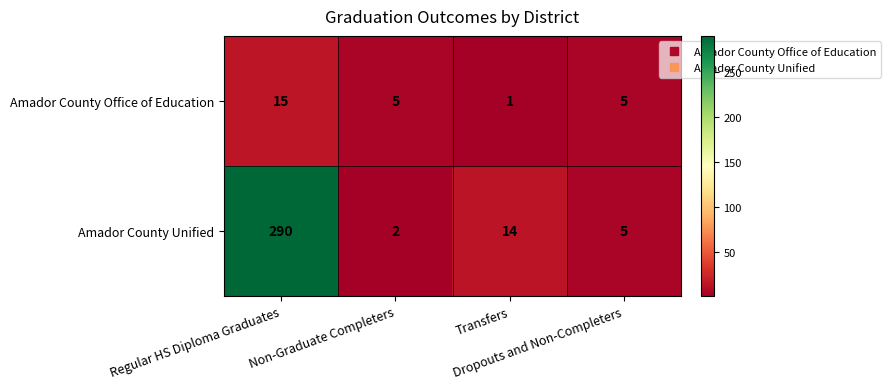

Count the number of data series in this chart.

2